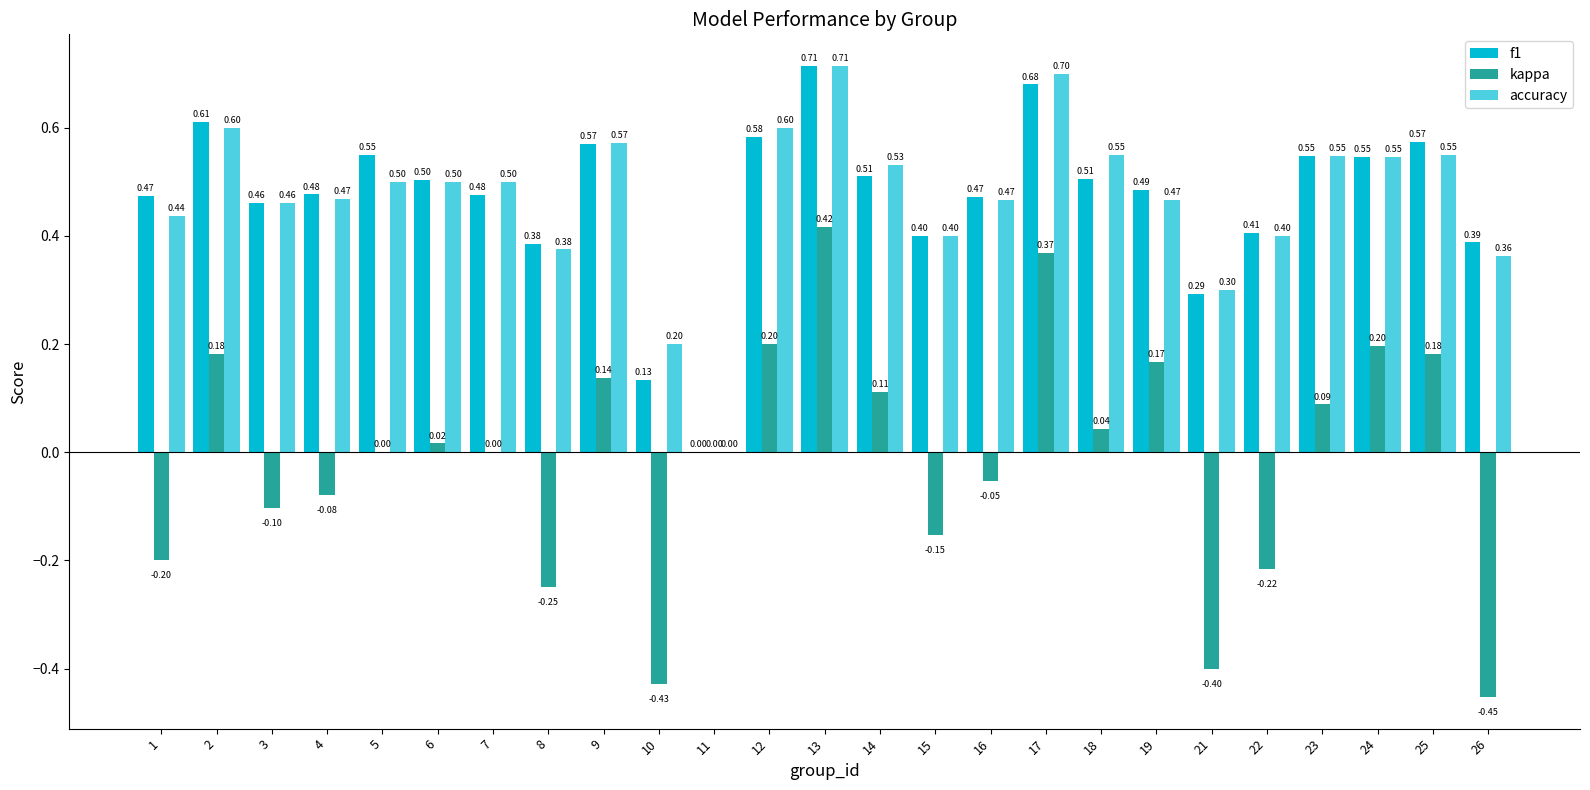

What is the approximate value of accuracy at 18?

0.6